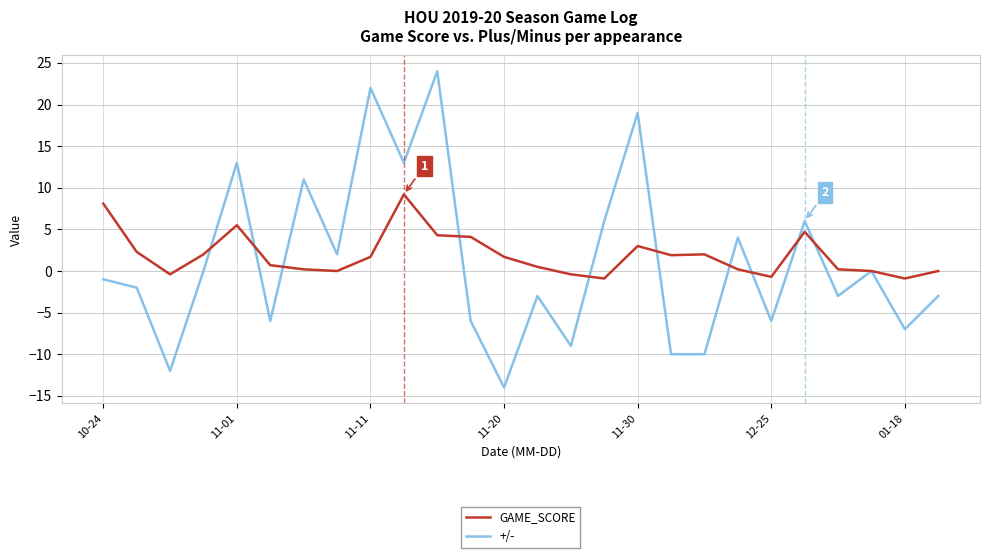

List the series in order of their peak value, lowest first.

GAME_SCORE, +/-